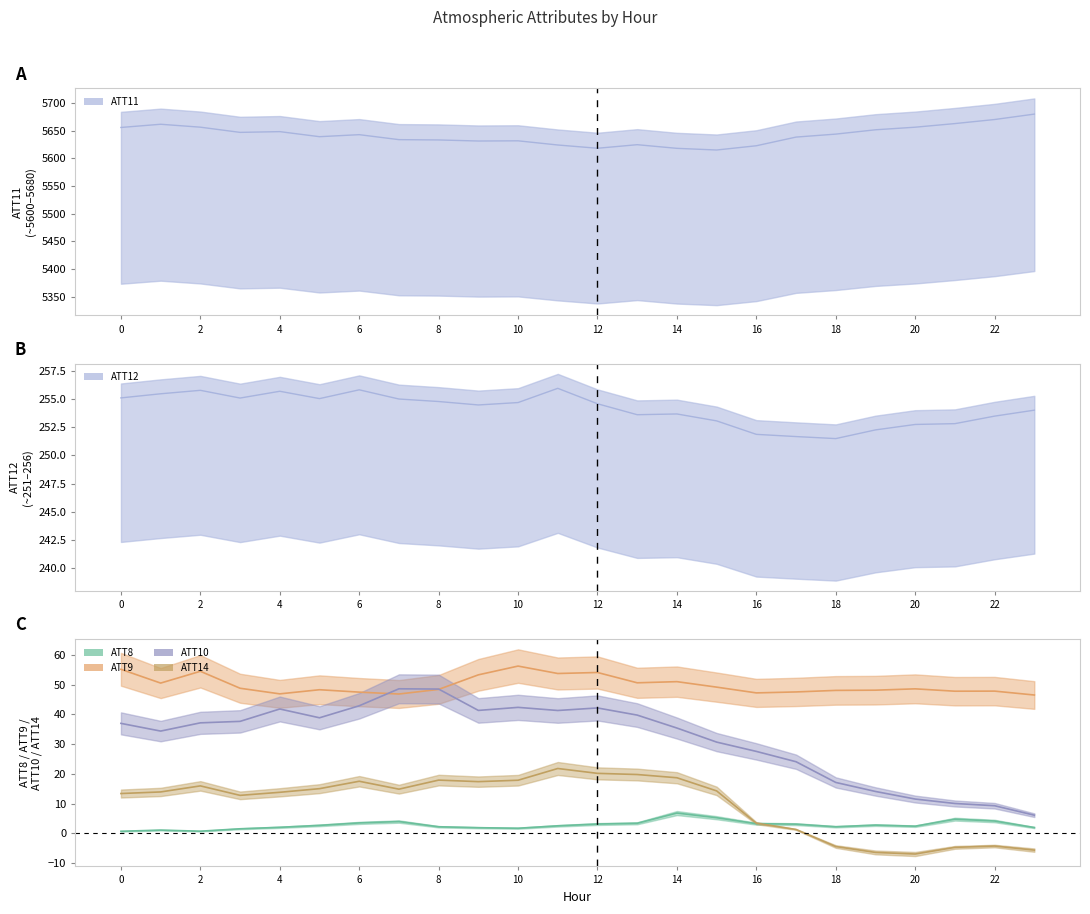

Reading left to right, extract all data points from this chart.

ATT8: 0=0.7	1=1.1	2=0.7	3=1.6	4=2.0	5=2.7	6=3.5	7=4.0	8=2.2	9=1.9	10=1.7	11=2.5	12=3.1	13=3.4	14=6.8	15=5.3	16=3.3	17=3.1	18=2.2	19=2.8	20=2.4	21=4.8	22=4.2	23=2.0
ATT9: 0=55.2	1=50.5	2=54.5	3=48.8	4=46.9	5=48.3	6=47.5	7=46.9	8=48.4	9=53.3	10=56.2	11=53.7	12=54.1	13=50.6	14=51.0	15=49.2	16=47.2	17=47.5	18=48.1	19=48.1	20=48.6	21=47.8	22=47.8	23=46.5
ATT10: 0=37.0	1=34.4	2=37.2	3=37.7	4=41.8	5=38.9	6=42.9	7=48.6	8=48.5	9=41.3	10=42.4	11=41.3	12=42.2	13=39.8	14=35.4	15=30.7	16=27.6	17=24.1	18=17.1	19=14.1	20=11.5	21=10.1	22=9.3	23=6.1
ATT11: 0=5656.1	1=5661.9	2=5656.7	3=5647.2	4=5648.6	5=5639.5	6=5643.1	7=5634.1	8=5633.5	9=5631.6	10=5632.0	11=5624.4	12=5618.5	13=5625.0	14=5618.4	15=5615.3	16=5623.0	17=5638.7	18=5644.1	19=5651.9	20=5656.6	21=5663.2	22=5670.5	23=5680.3
ATT12: 0=255.1	1=255.5	2=255.8	3=255.1	4=255.7	5=255.0	6=255.8	7=255.0	8=254.8	9=254.5	10=254.7	11=255.9	12=254.6	13=253.6	14=253.7	15=253.1	16=251.9	17=251.7	18=251.5	19=252.3	20=252.7	21=252.8	22=253.5	23=254.0
ATT14: 0=13.4	1=13.9	2=16.0	3=12.8	4=13.8	5=15.0	6=17.5	7=14.9	8=17.9	9=17.4	10=17.9	11=21.8	12=20.2	13=19.8	14=18.7	15=14.3	16=3.4	17=1.3	18=-4.4	19=-6.4	20=-6.9	21=-4.7	22=-4.2	23=-5.6